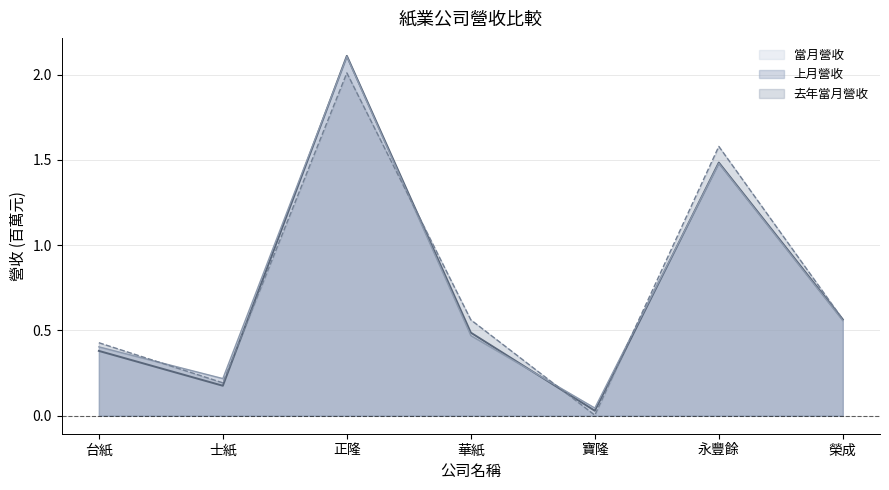

Reading left to right, what are all the values shown in this chart?

當月營收: 台紙=0.4	士紙=0.2	正隆=2.1	華紙=0.5	寶隆=0.0	永豐餘=1.5	榮成=0.6
上月營收: 台紙=0.4	士紙=0.2	正隆=2.1	華紙=0.5	寶隆=0.0	永豐餘=1.5	榮成=0.6
去年當月營收: 台紙=0.4	士紙=0.2	正隆=2.0	華紙=0.6	寶隆=0.0	永豐餘=1.6	榮成=0.6